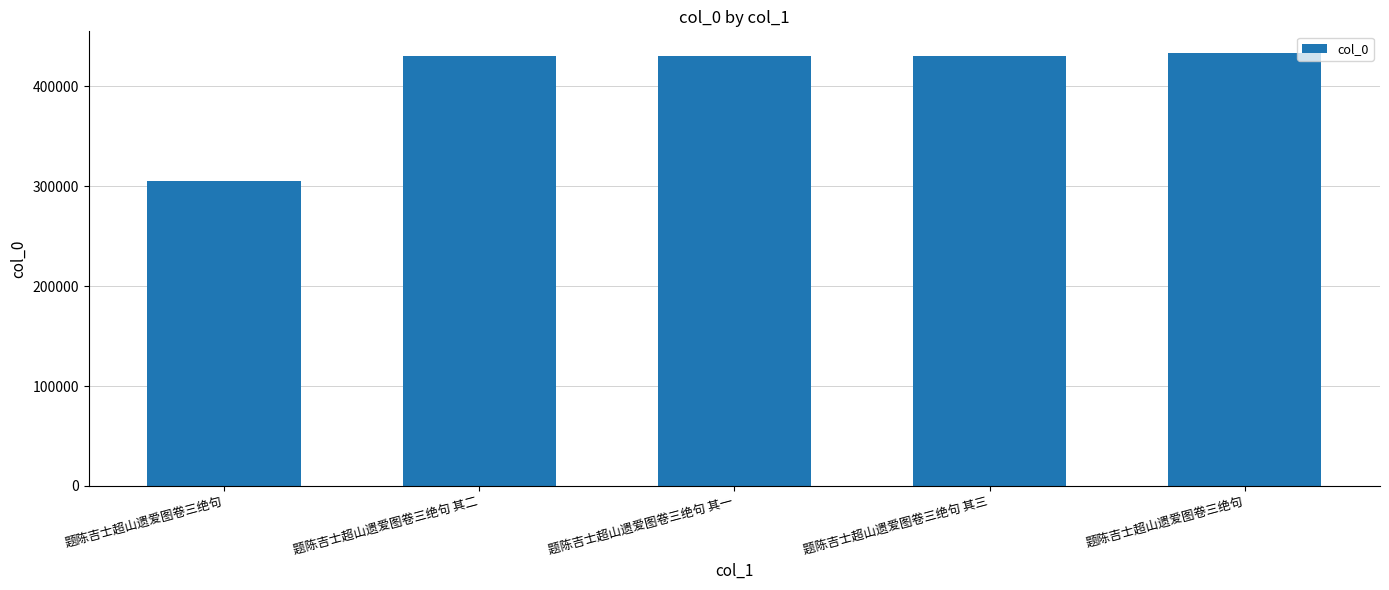

Rank the categories by value from lowest to highest.

题陈吉士超山遗爱图卷三绝句, 题陈吉士超山遗爱图卷三绝句 其一, 题陈吉士超山遗爱图卷三绝句 其二, 题陈吉士超山遗爱图卷三绝句 其三, 题陈吉士超山遗爱图卷三绝句